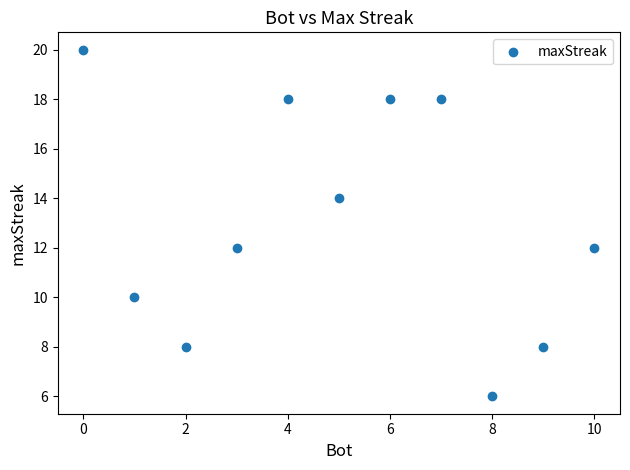

What is the average Y value?

13